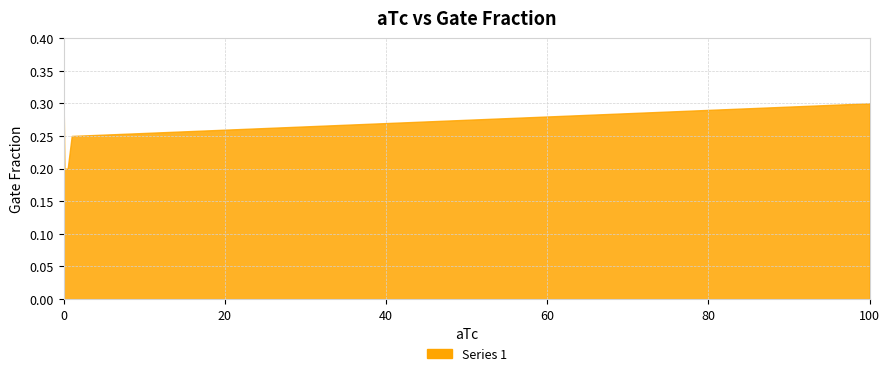

What value does the data have at 0.5?

0.2